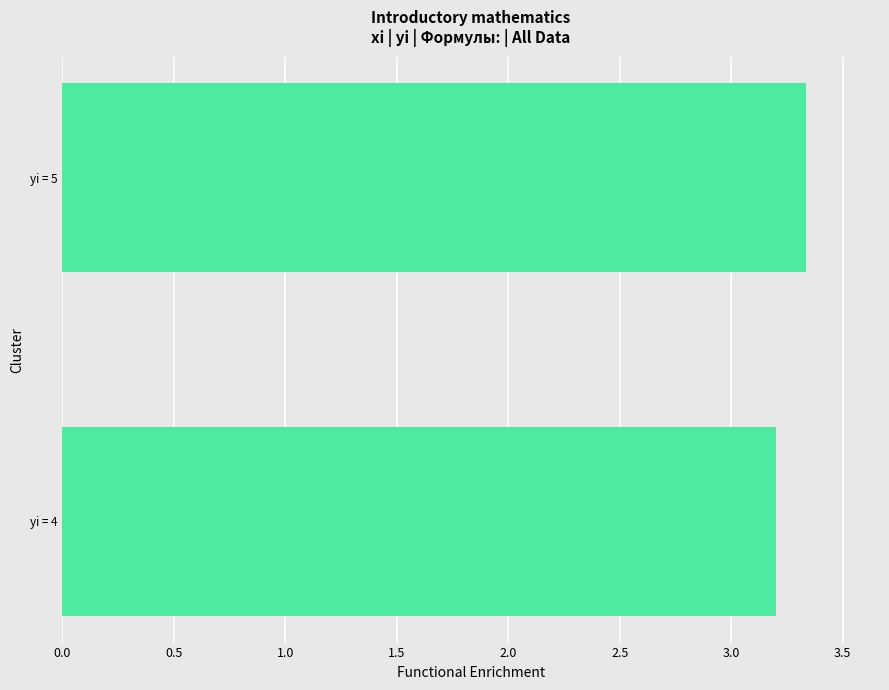

Reading bottom to top, extract all data points from this chart.

3.2	3.3